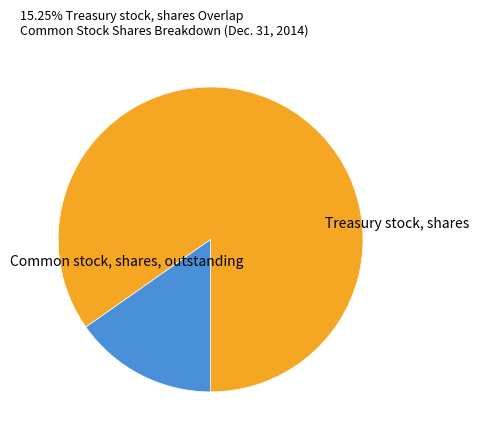

Does any single category account for the majority?

Yes